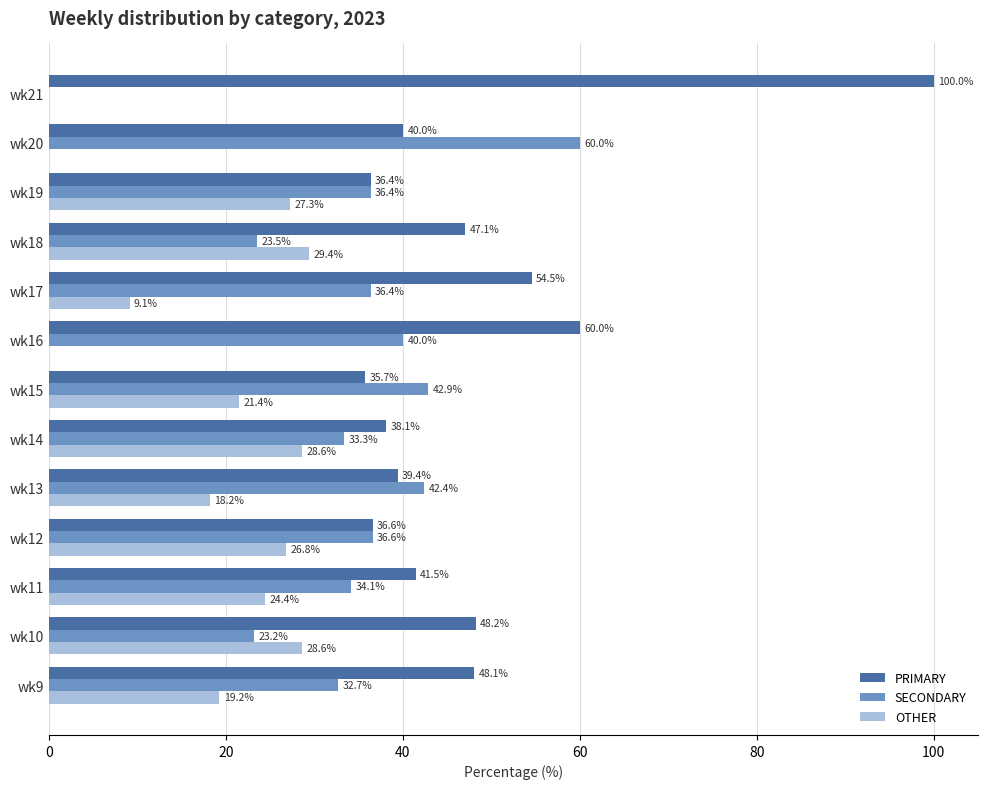

What is the sum of the SECONDARY values at wk13 and wk15?

85.3